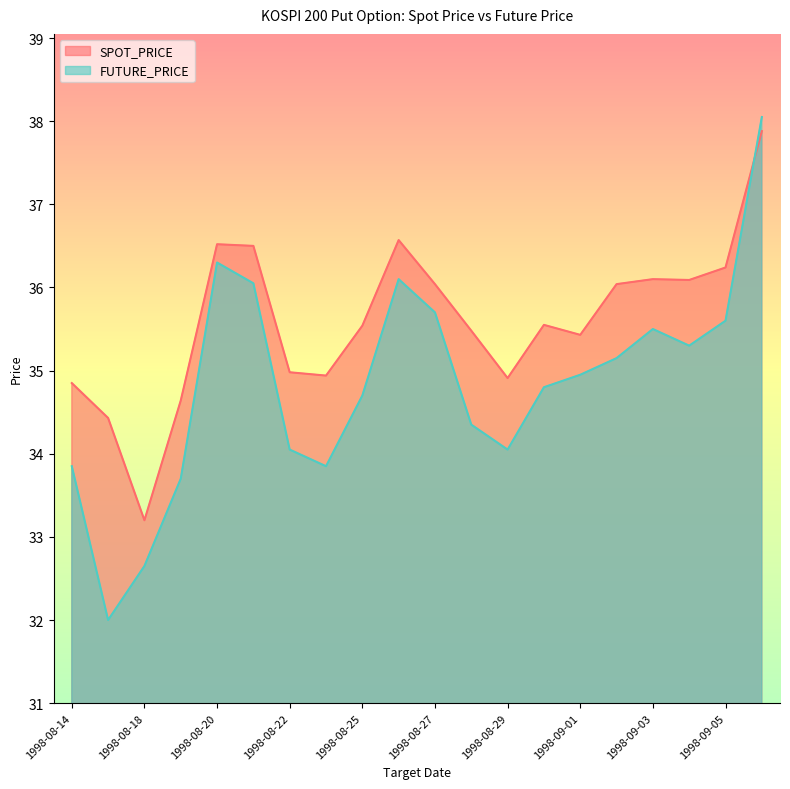

True or false: SPOT_PRICE has more than 1 interior local peaks.

True